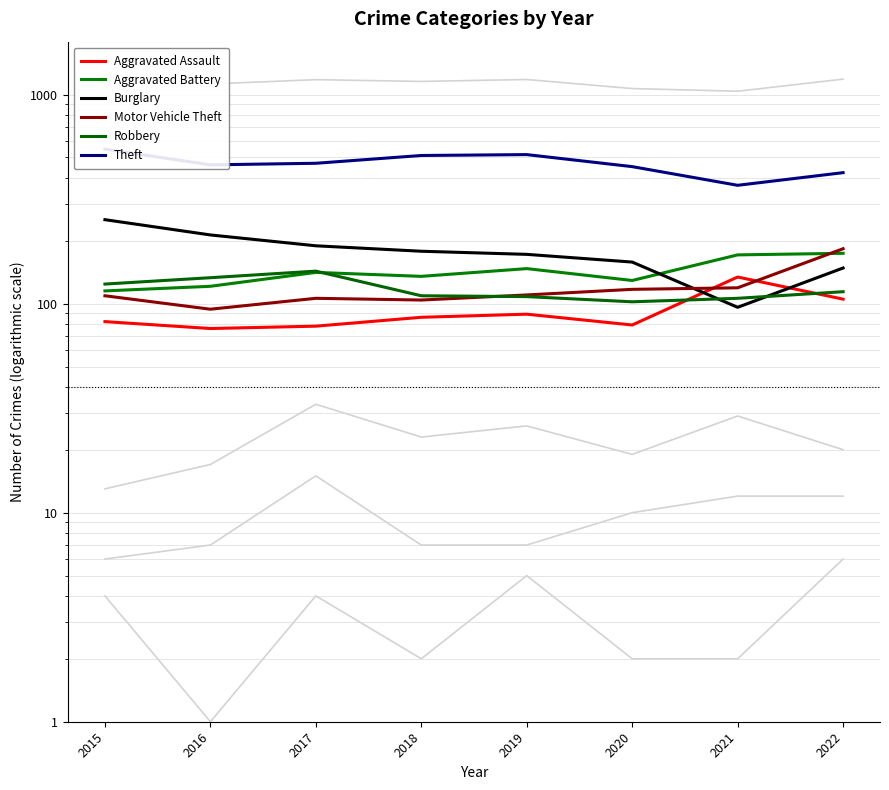

Where is the first local maximum for Aggravated Battery?

2017